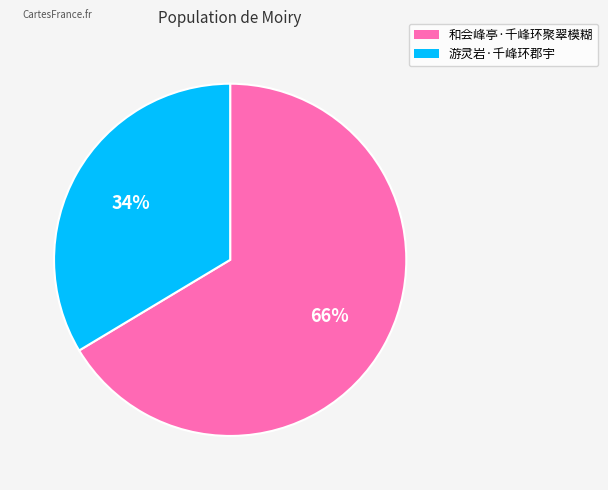

Do 游灵岩·千峰环郡宇 and 和会峰亭·千峰环聚翠模糊 together represent more than half of the pie?

Yes